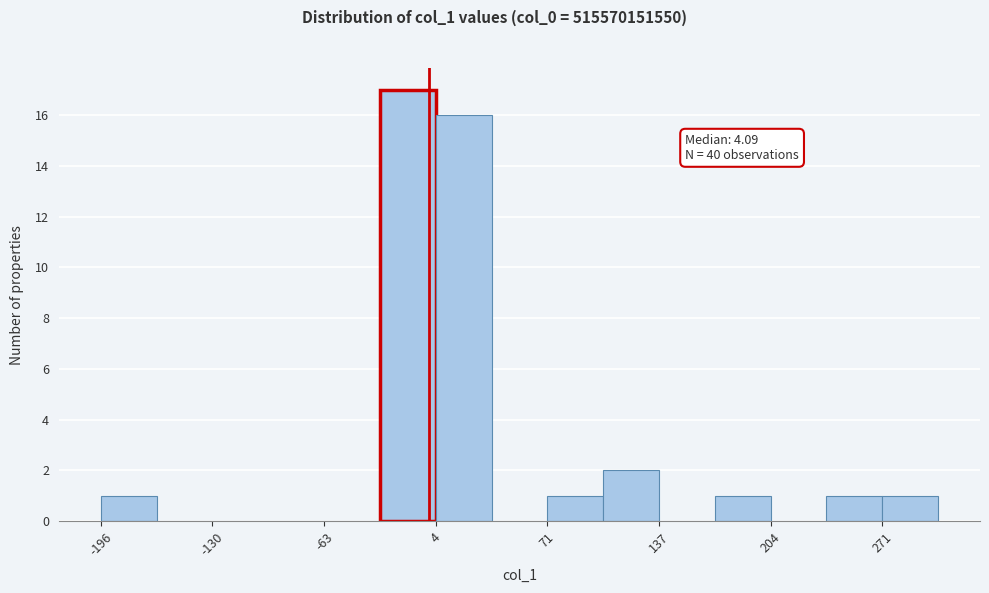

Around what value on the x-axis is the tallest bar? Give the approximate position of its centre, as read against the axis.

-10